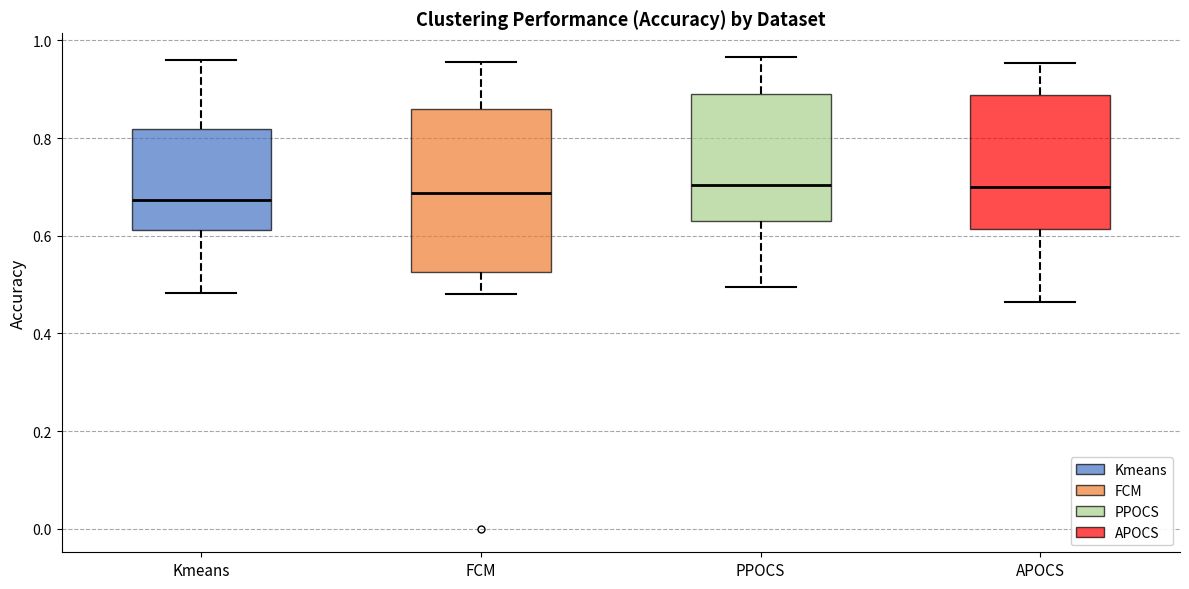

Where does the upper whisker of the box for APOCS end on the y-axis? The values are not printed on the chart, so give them approximately, as read against the axis.

0.96